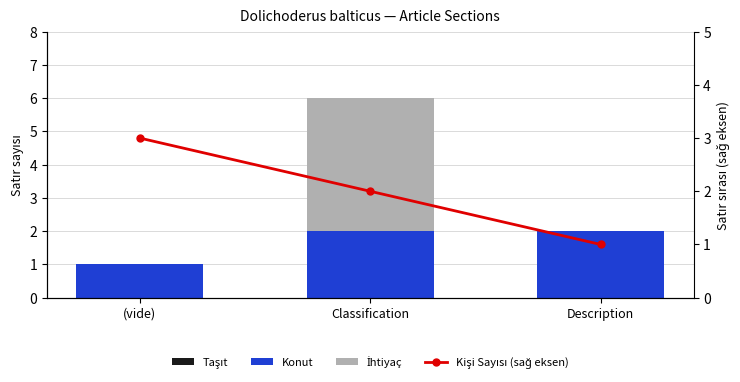

What position from the left is (vide)?

1